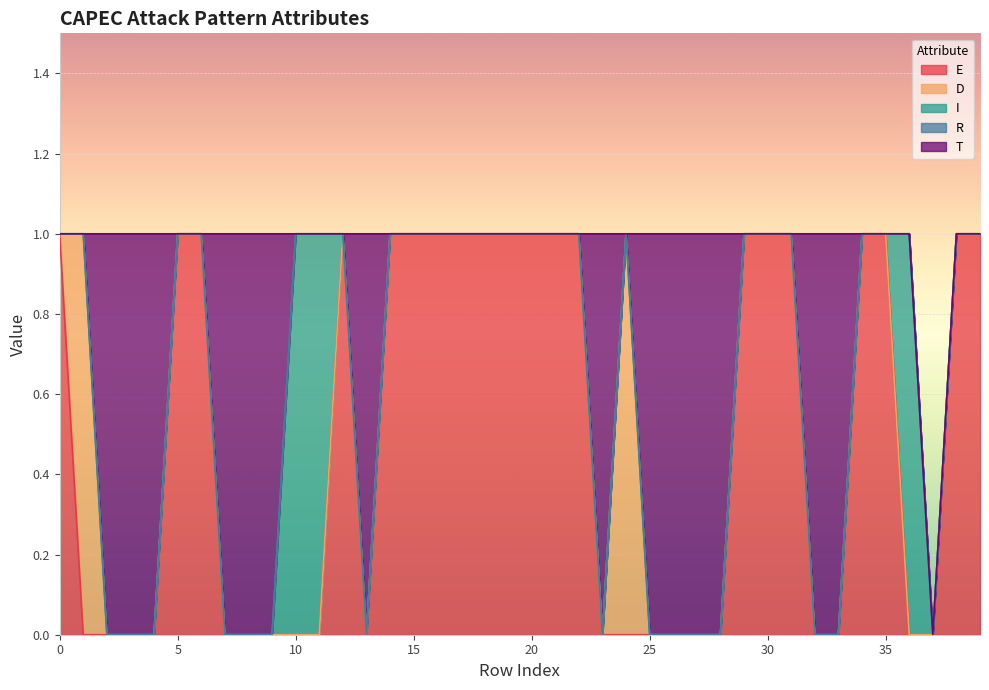

Is the value of D at 15 greater than the value of I at 29?

No